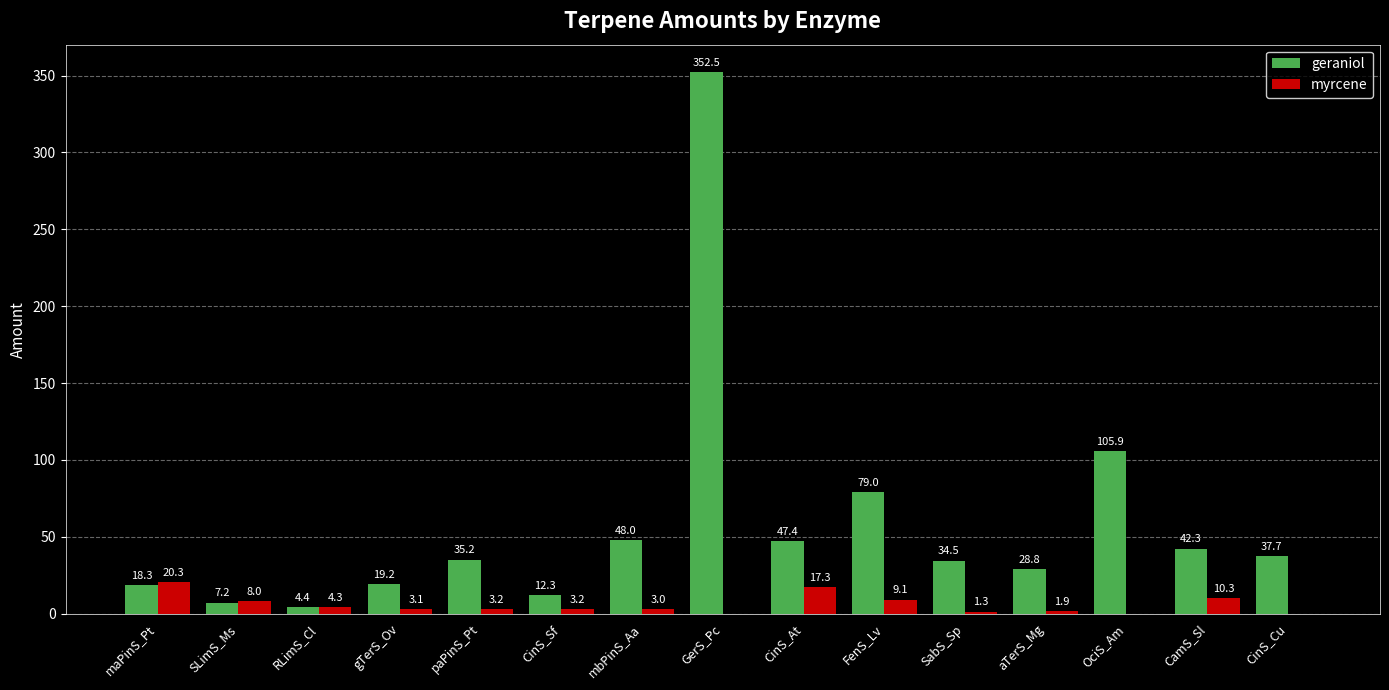

Which label corresponds to the largest value in the chart?

GerS_Pc